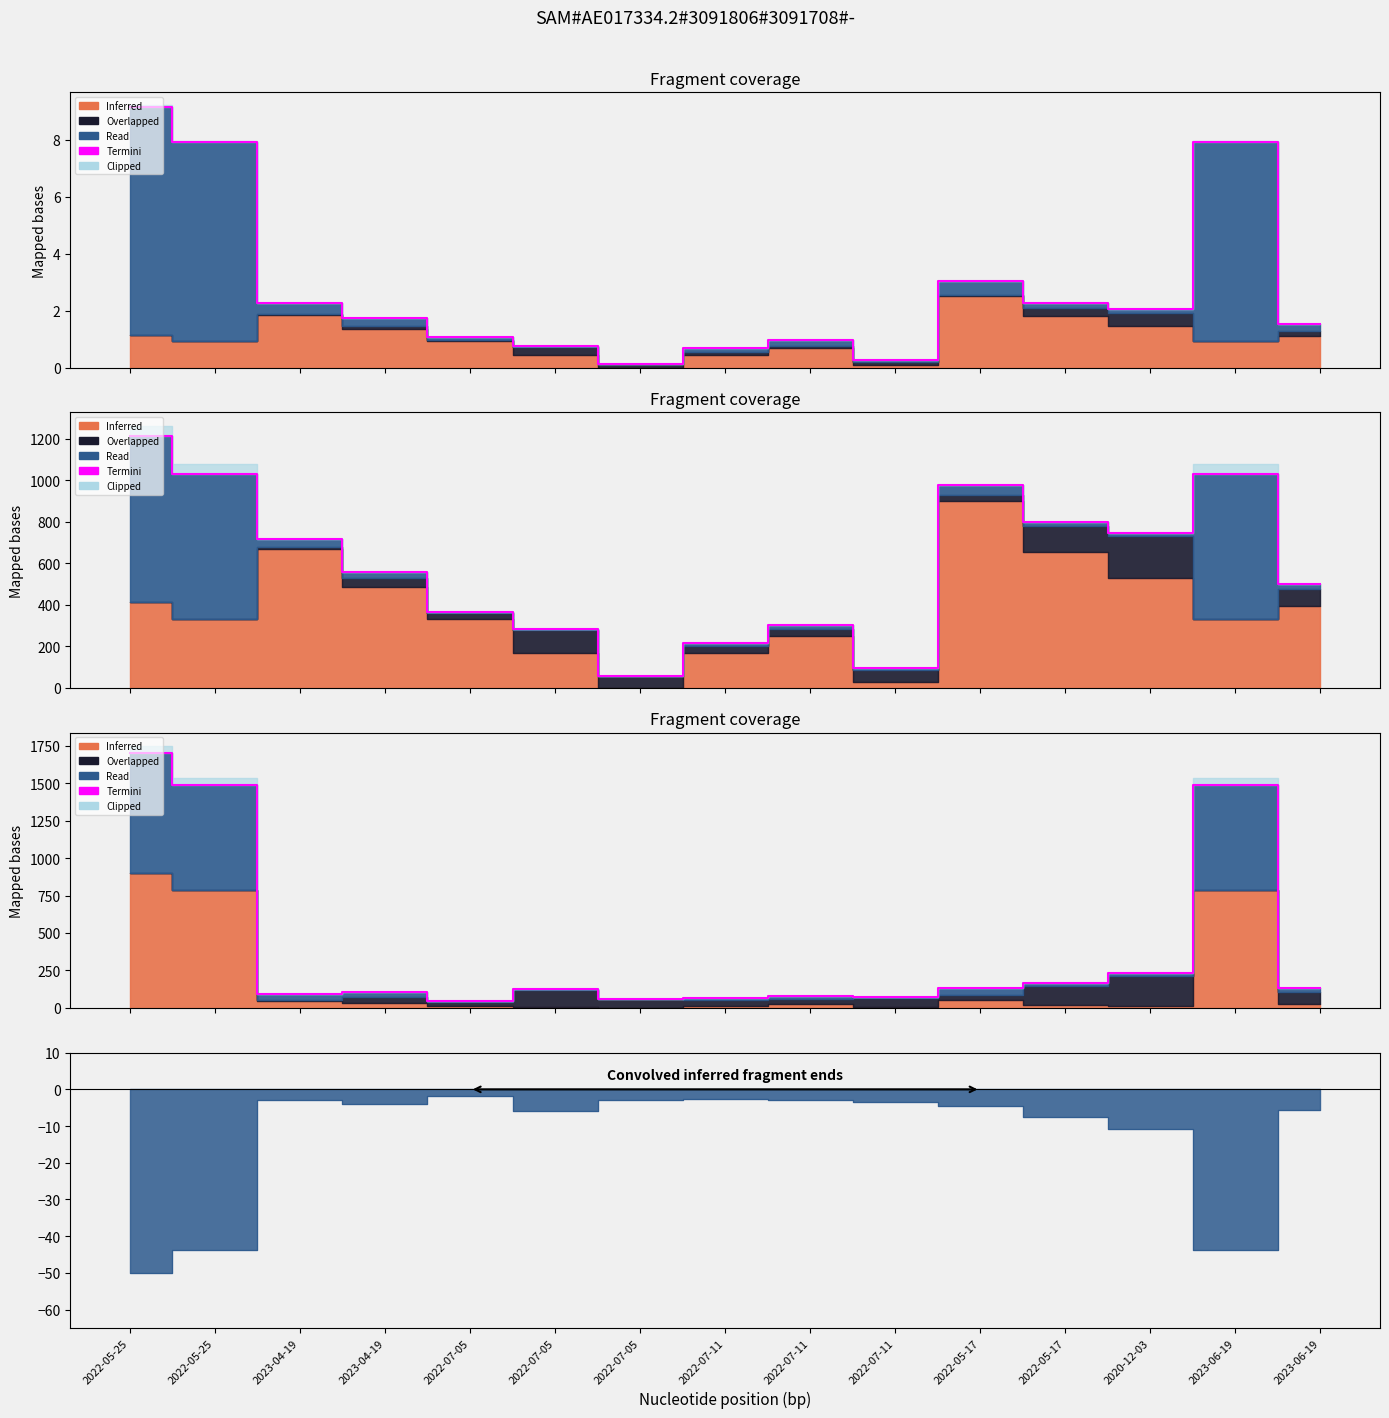

What is the difference between the second highest and second lowest values?

1430.5